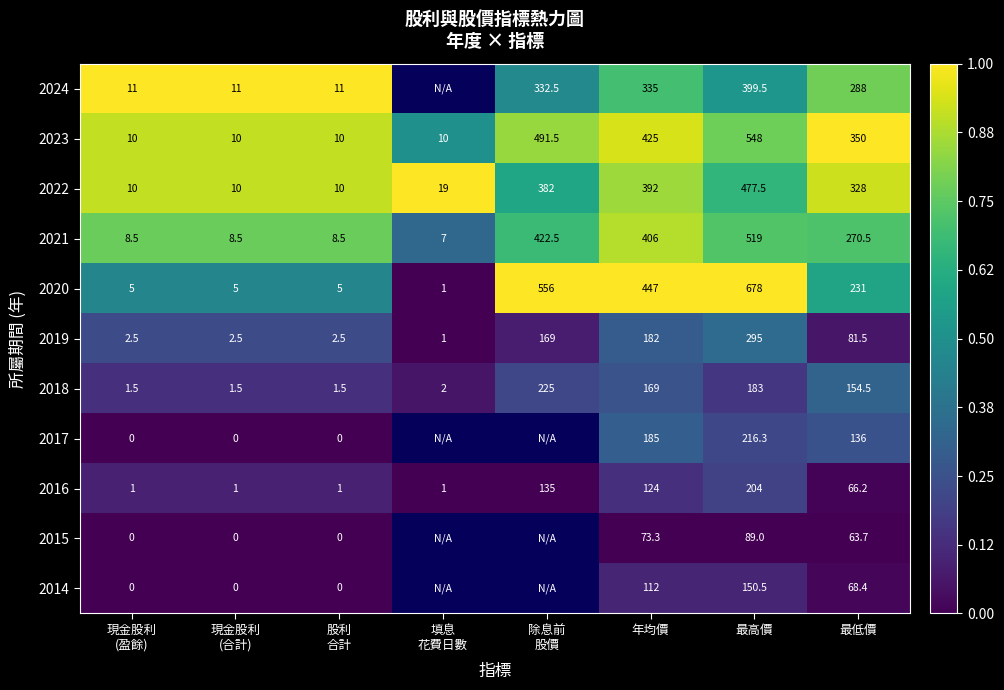

What is the highest value of the 2023 series?

548.0